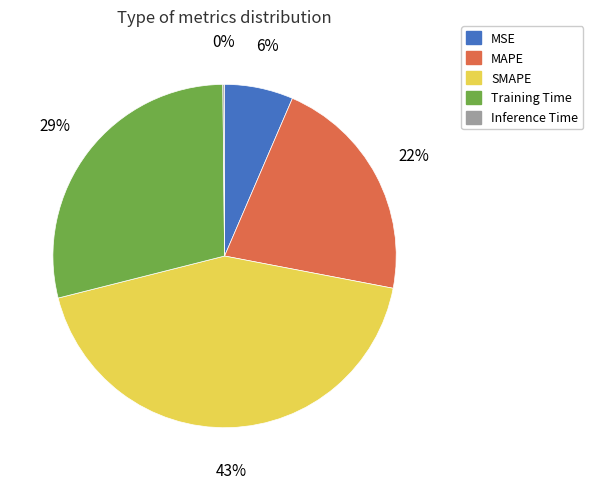

True or false: MAPE accounts for 35% of the total.

False